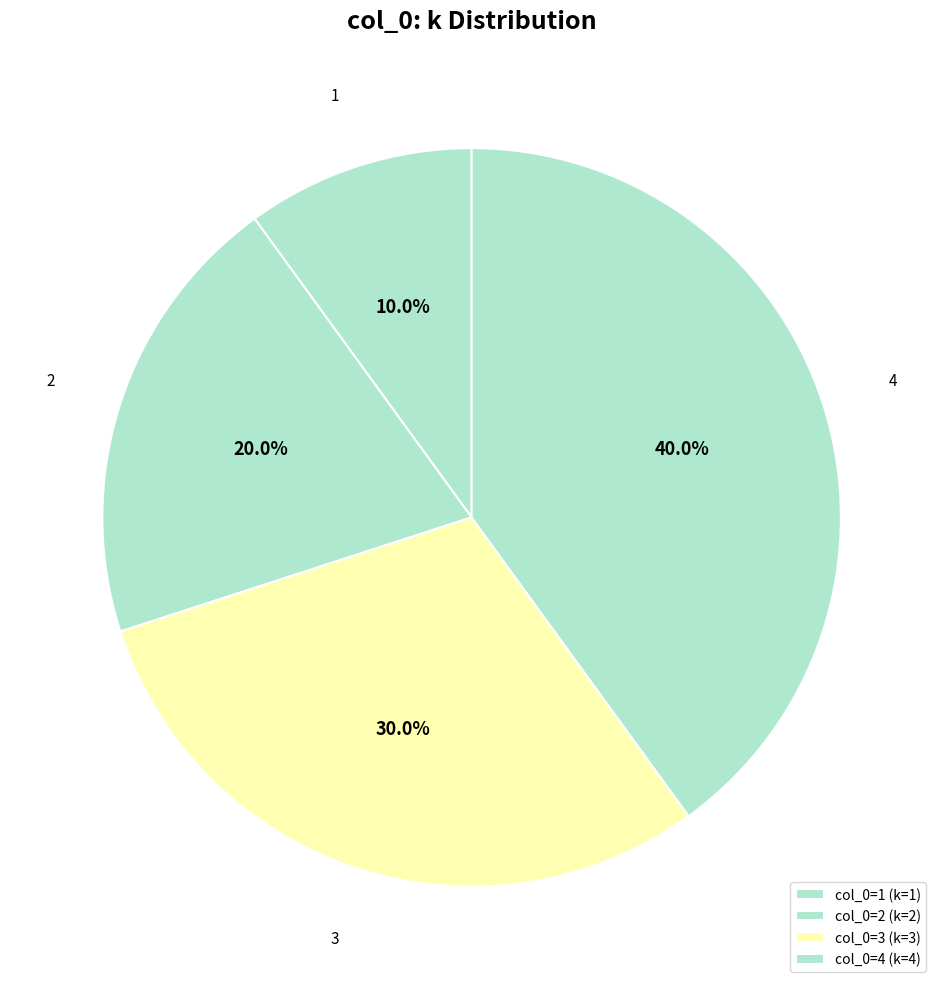

How many slices are in this pie chart?

4